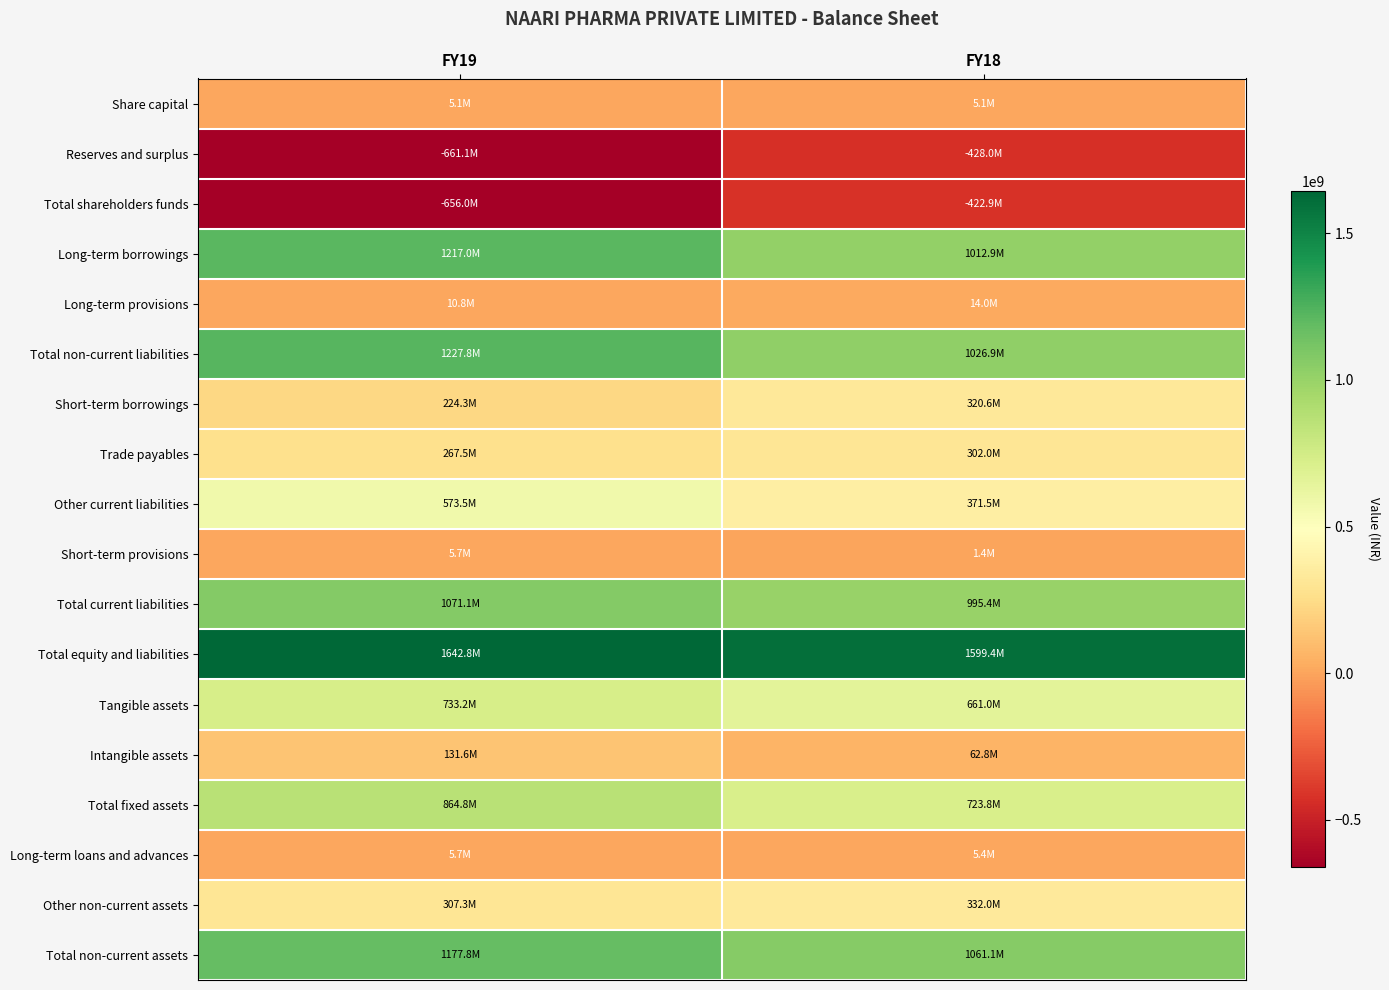

Reading left to right, transcribe all the data shown in this chart.

Share capital: FY19=5100000	FY18=5100000
Reserves and surplus: FY19=-661070000	FY18=-428030000
Total shareholders funds: FY19=-655970000	FY18=-422930000
Long-term borrowings: FY19=1217010000	FY18=1012910000
Long-term provisions: FY19=10750000	FY18=13970000
Total non-current liabilities: FY19=1227760000	FY18=1026880000
Short-term borrowings: FY19=224350000	FY18=320580000
Trade payables: FY19=267530000	FY18=301980000
Other current liabilities: FY19=573530000	FY18=371470000
Short-term provisions: FY19=5650000	FY18=1390000
Total current liabilities: FY19=1071060000	FY18=995420000
Total equity and liabilities: FY19=1642850000	FY18=1599370000
Tangible assets: FY19=733200000	FY18=660970000
Intangible assets: FY19=131600000	FY18=62780000
Total fixed assets: FY19=864800000	FY18=723750000
Long-term loans and advances: FY19=5660000	FY18=5370000
Other non-current assets: FY19=307330000	FY18=332010000
Total non-current assets: FY19=1177790000	FY18=1061130000